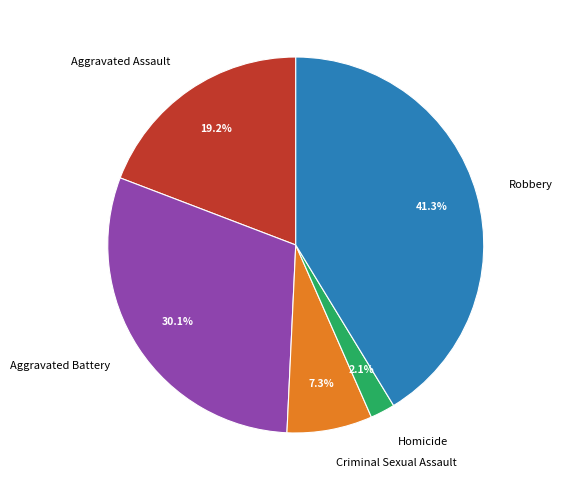

How many segments does this pie chart have?

5